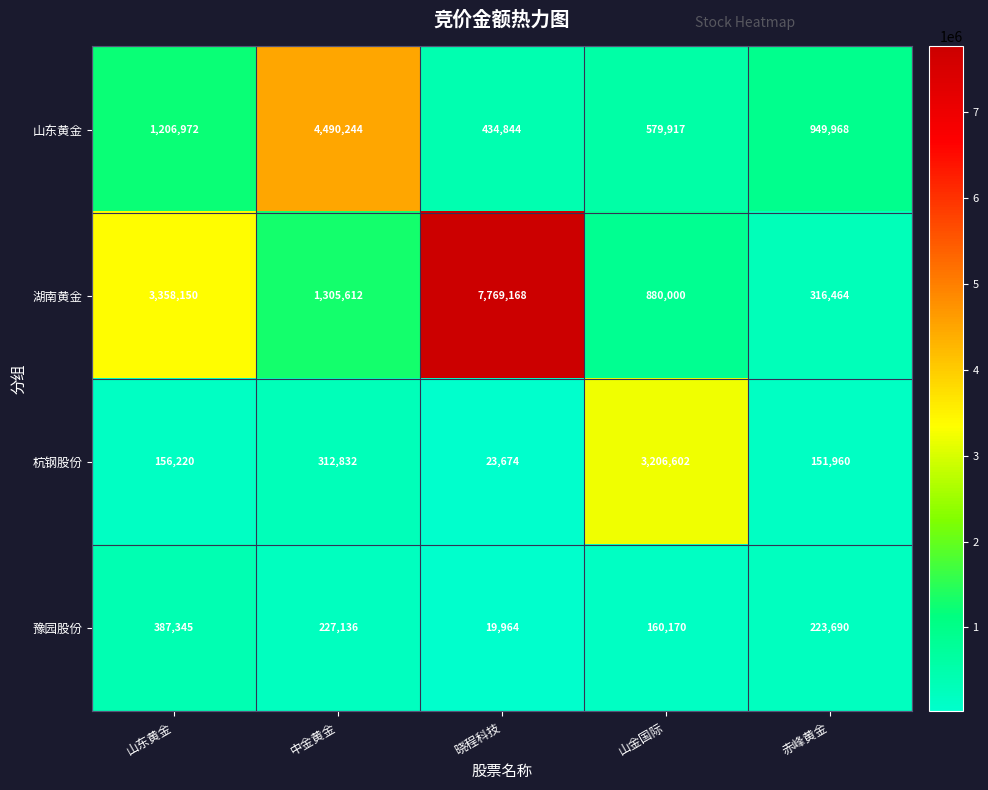

What is the average value of the 杭钢股份 series?

770258